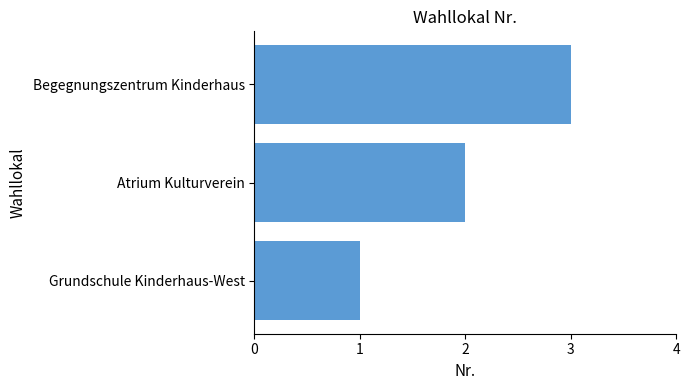

List the labels in order of value, smallest first.

Grundschule Kinderhaus-West, Atrium Kulturverein, Begegnungszentrum Kinderhaus